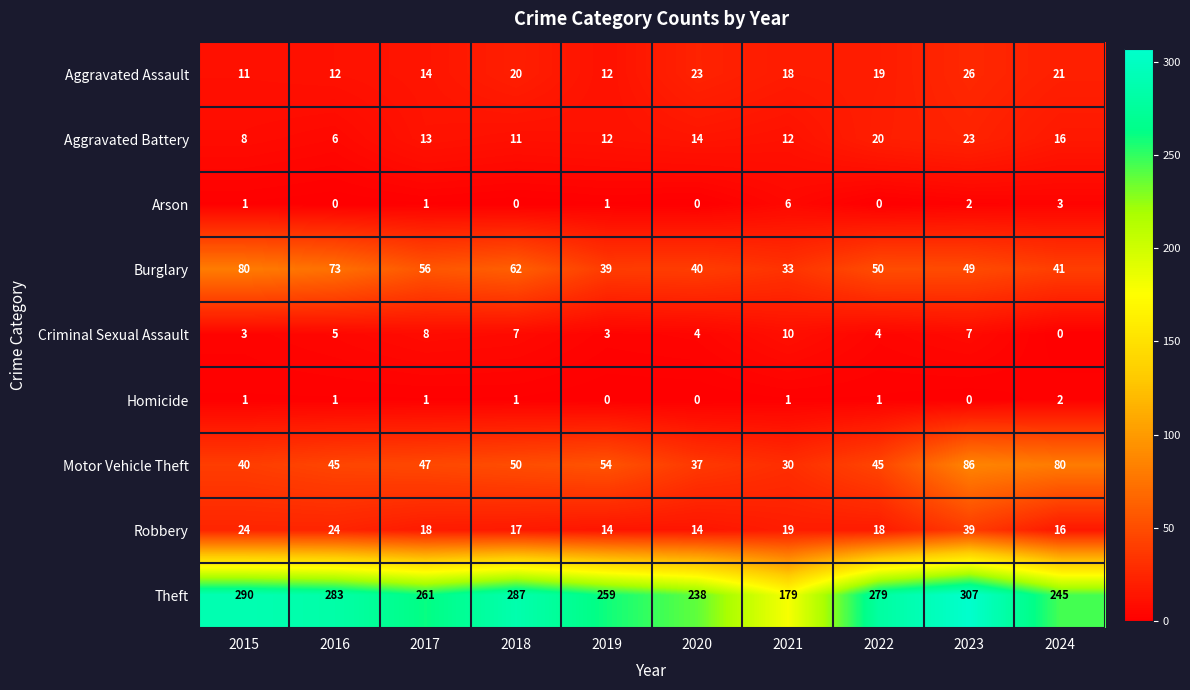

List the series in order of their peak value, lowest first.

Homicide, Arson, Criminal Sexual Assault, Aggravated Battery, Aggravated Assault, Robbery, Burglary, Motor Vehicle Theft, Theft